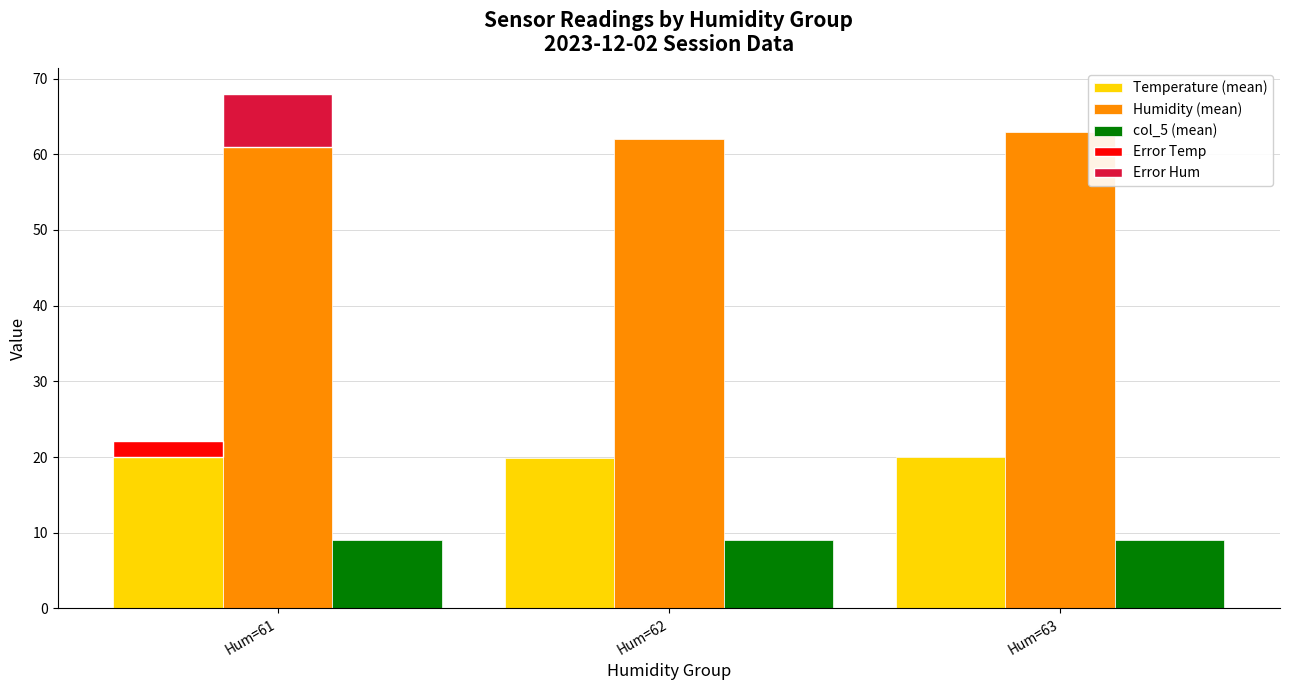

Is it true that col_5 (mean) equals 9.0 at Hum=63?

True